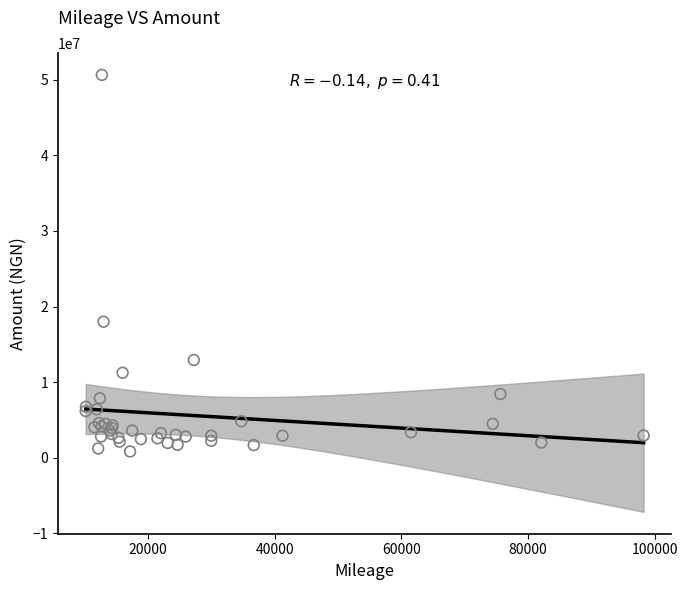

What Y value in the scatter plot is closest to 25734375?

18000000